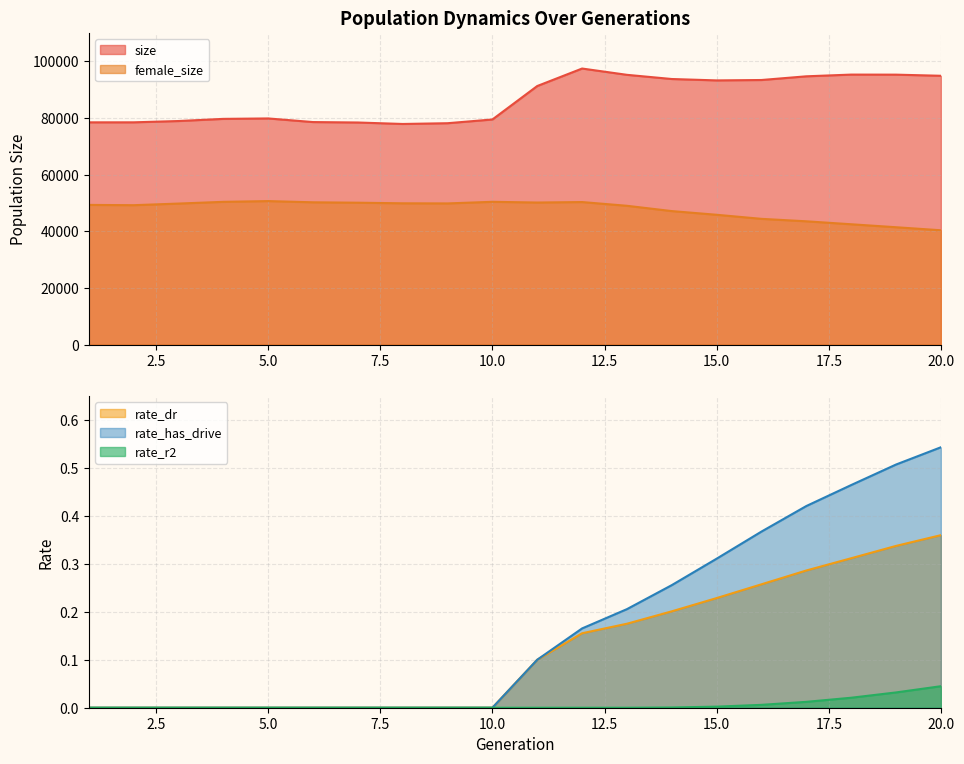

At which label does rate_r2 reach its minimum?

1